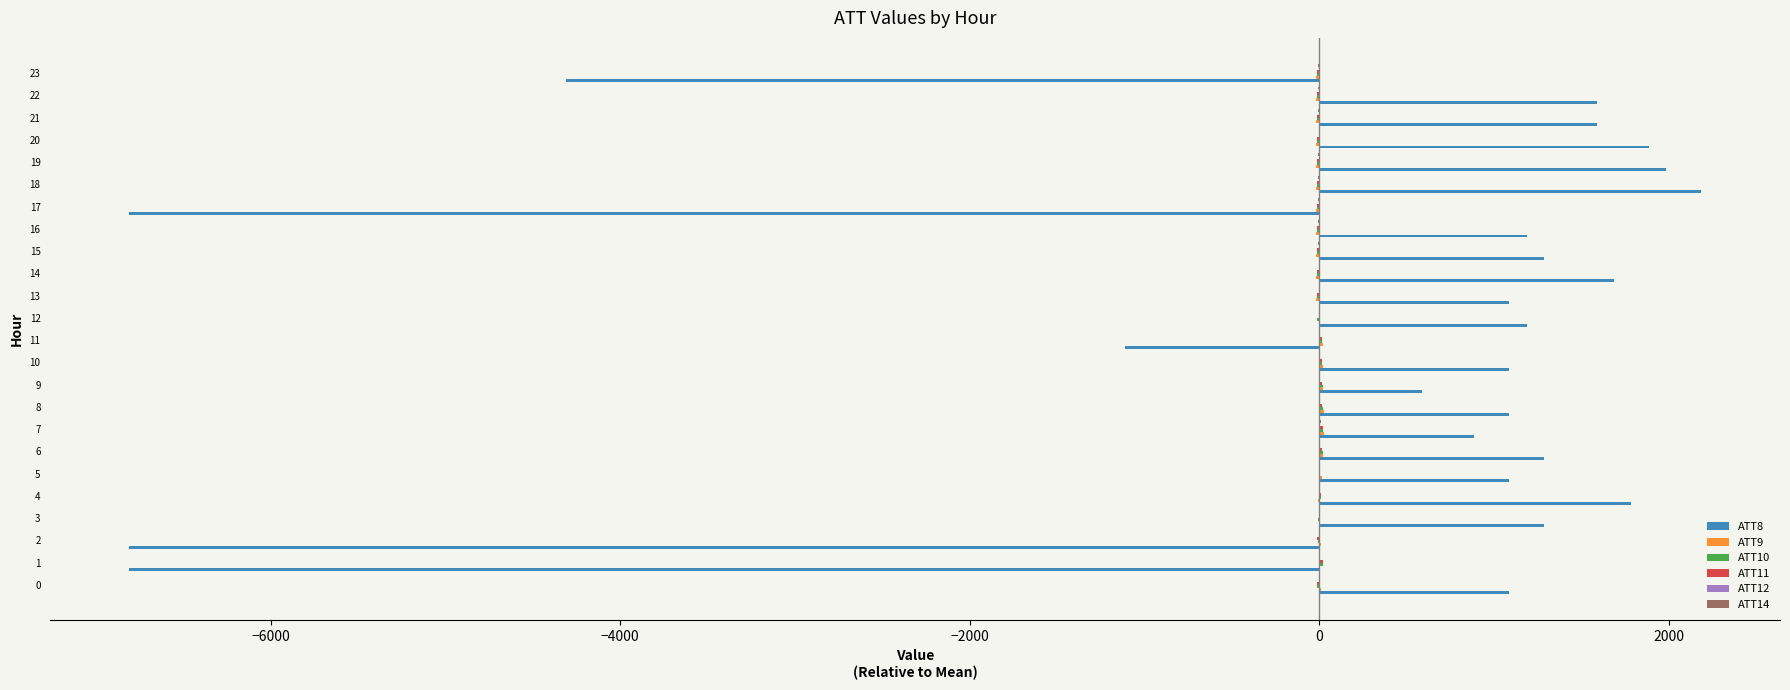

How many data points does each series have?

24